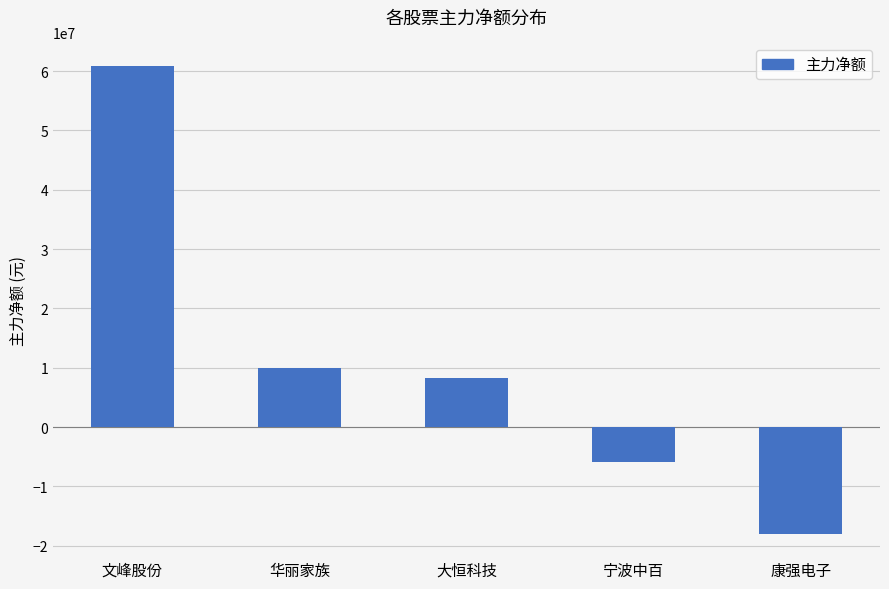

Does the chart contain any negative values?

Yes